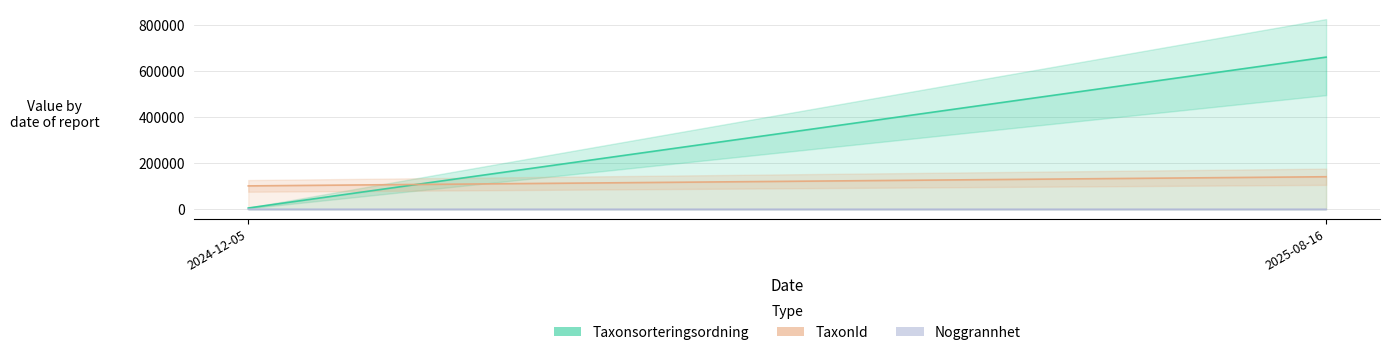

Count the Taxonsorteringsordning values in the range 5489 to 660247.

2